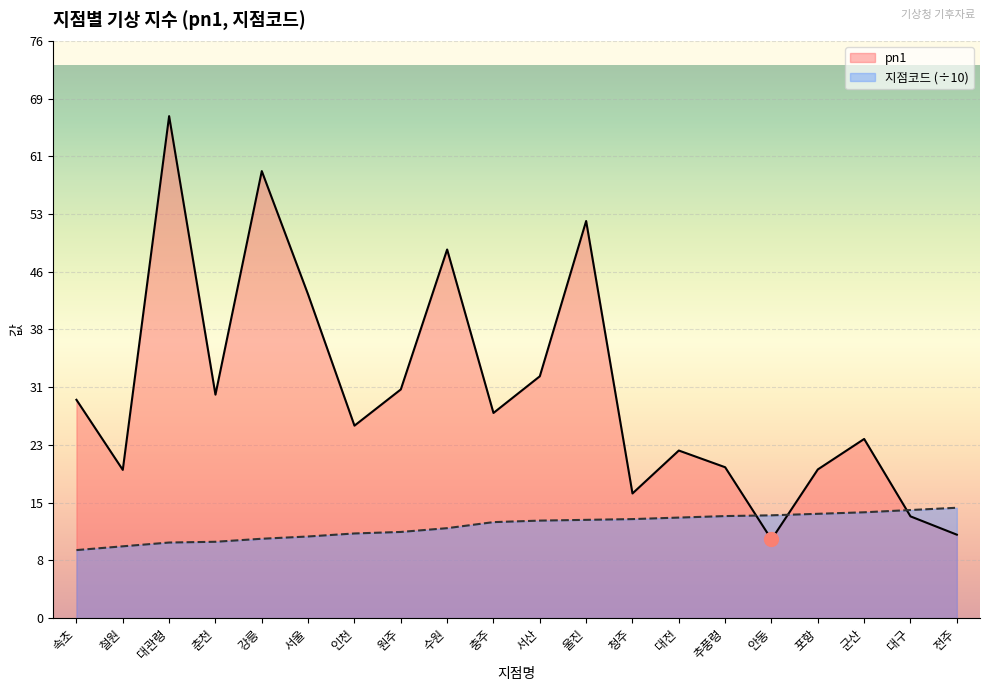

Which category has the highest value in the pn1 series?

대관령